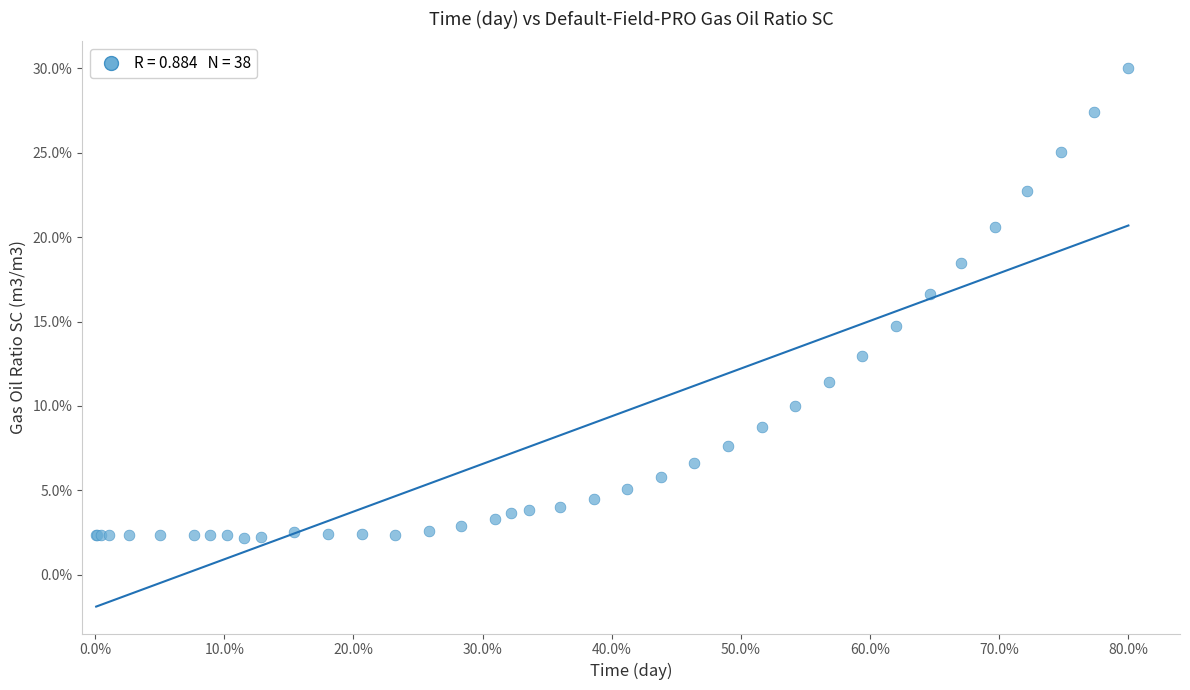

What Y value in the scatter plot is closest to 16?

16.6